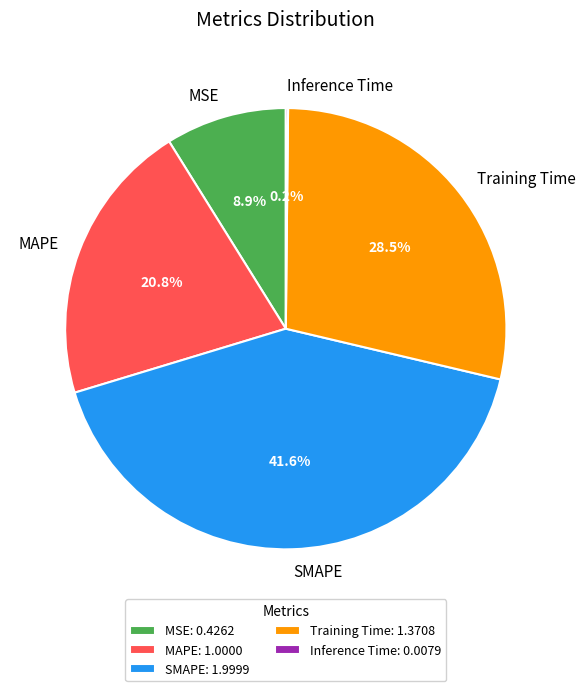

To the nearest percent, what is the average slice percentage?

20%